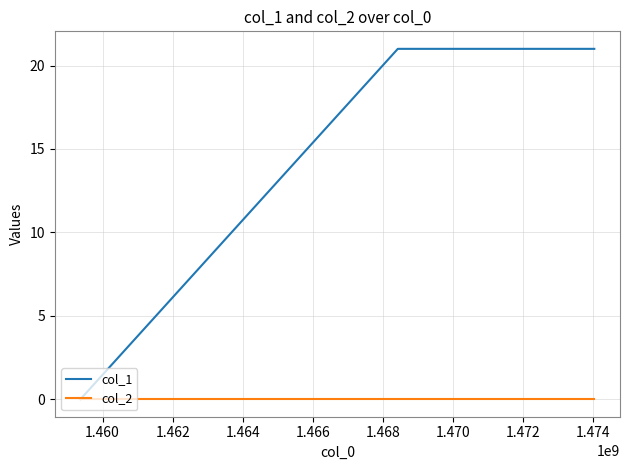

How many lines are shown in the chart?

2